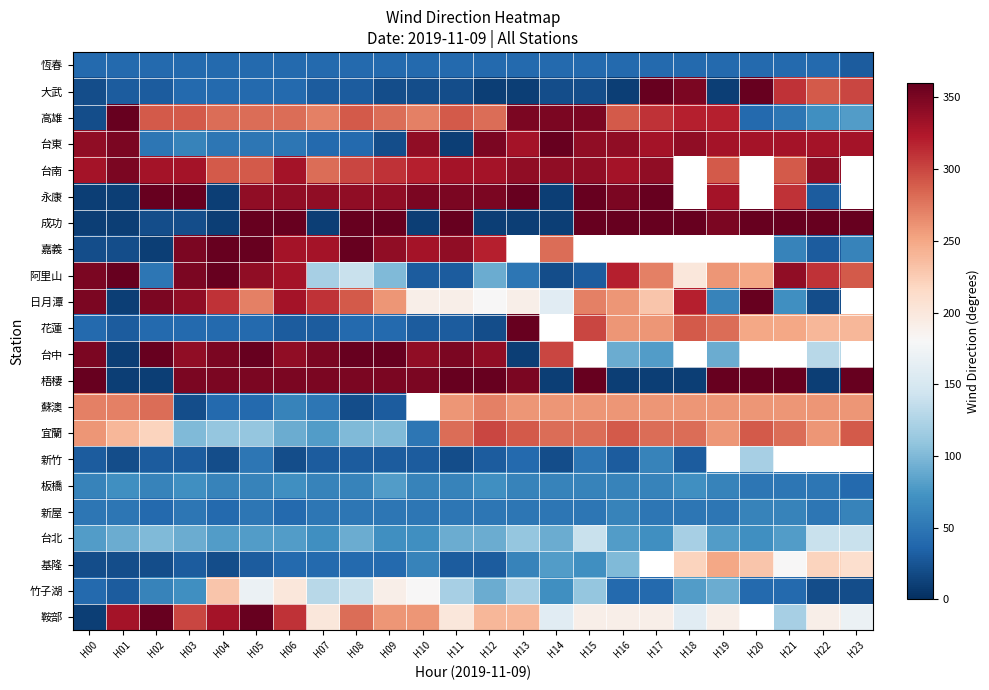

At which category is the sum across all series the highest?

H05